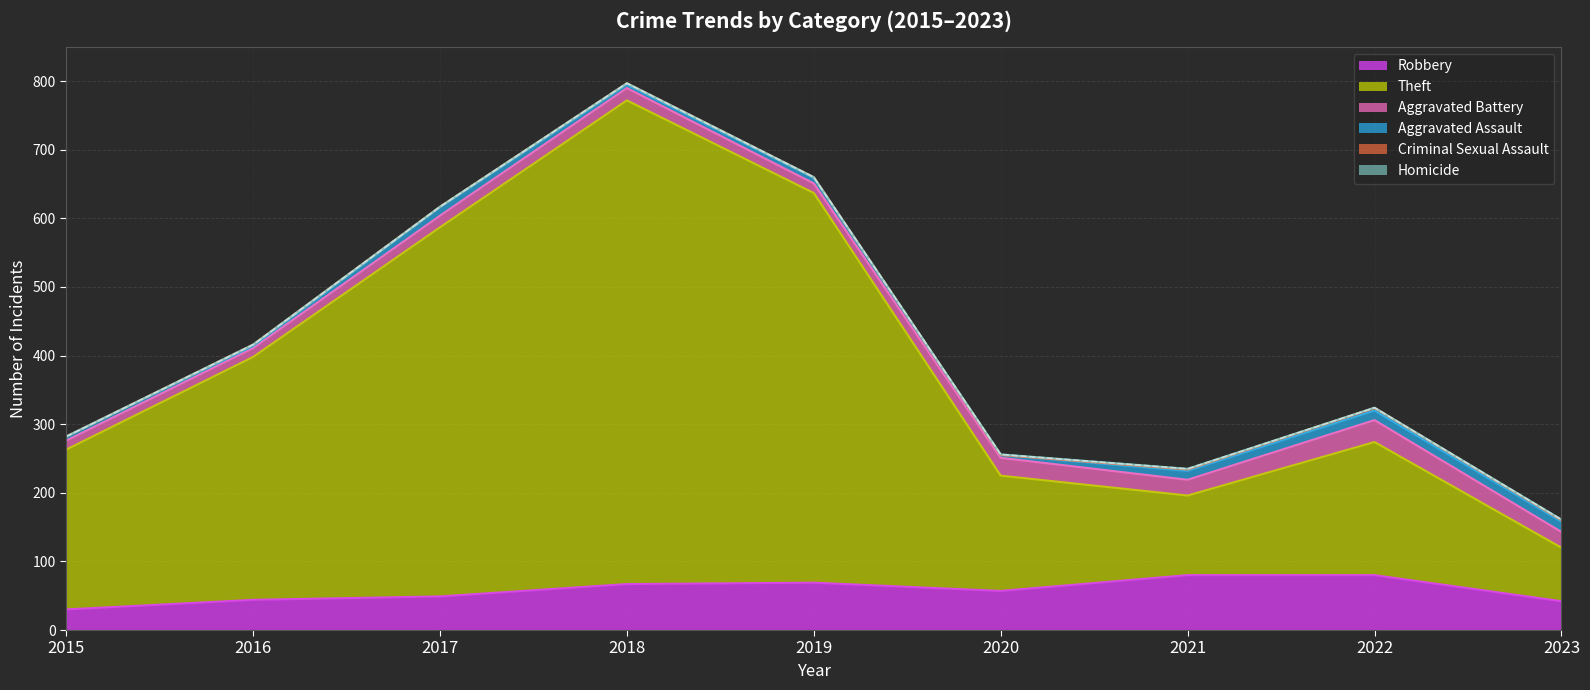

True or false: Aggravated Assault and Robbery intersect in this chart.

False